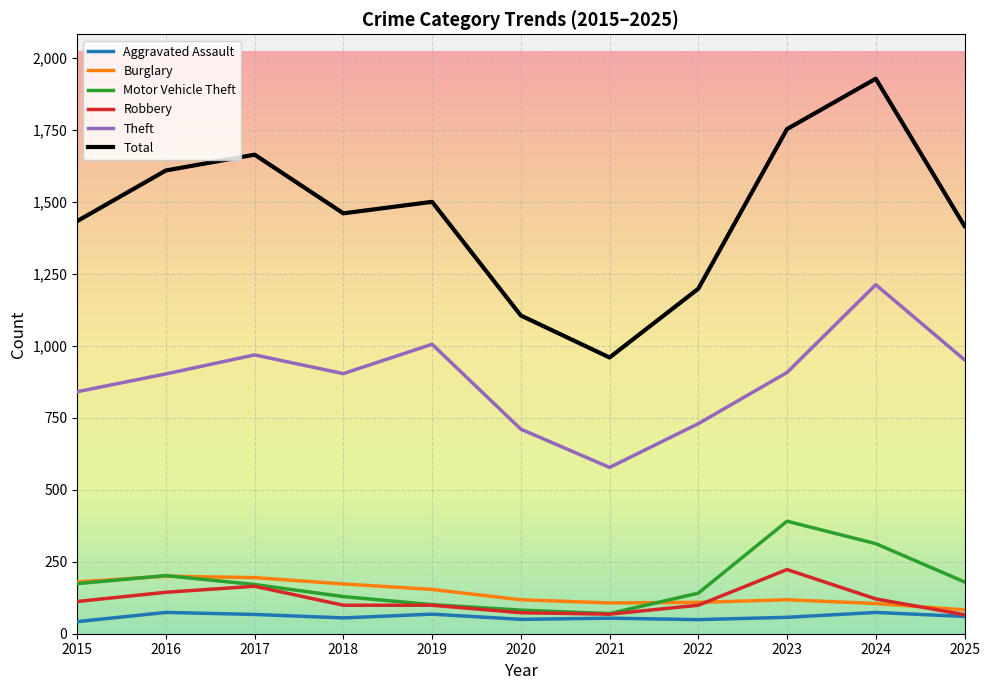

True or false: Robbery and Total cross at least once.

False